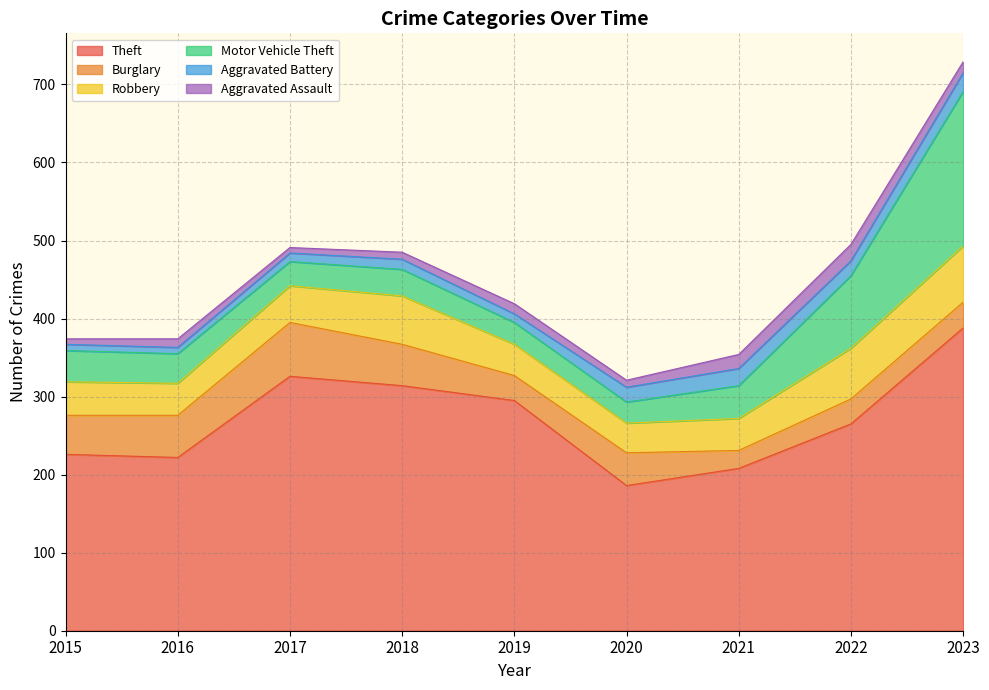

Rank the series by their maximum value, from lowest to highest.

Aggravated Assault, Aggravated Battery, Burglary, Robbery, Motor Vehicle Theft, Theft